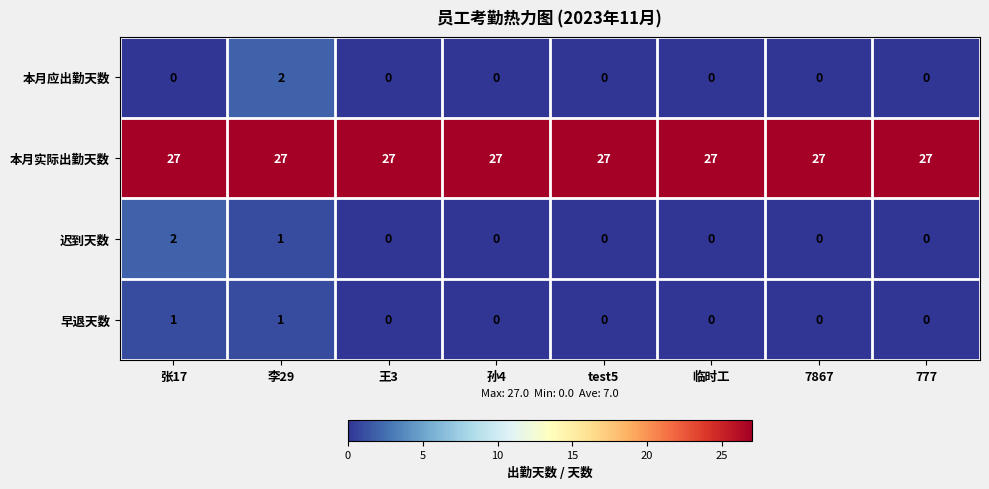

The 本月应出勤天数 series shows 1 at test5. True or false?

False